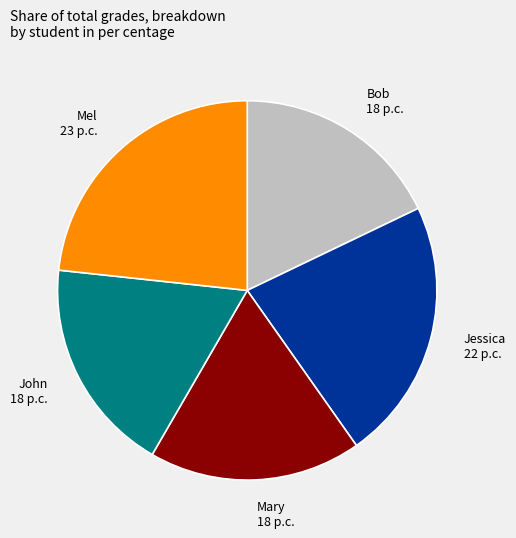

How many segments does this pie chart have?

5